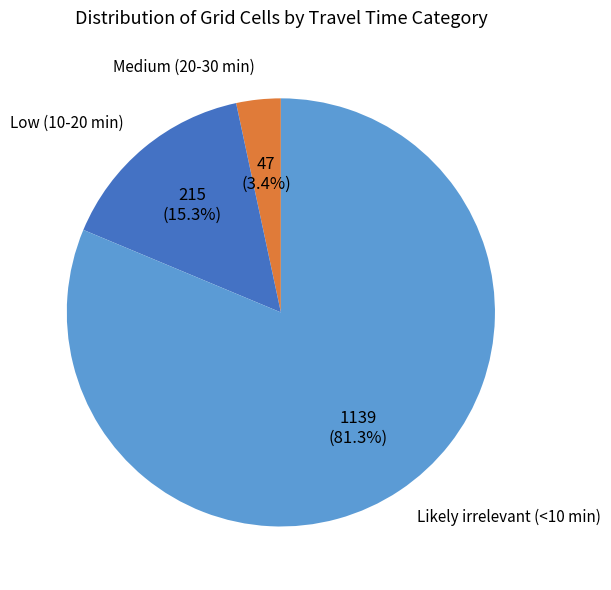

Is there any slice that represents more than half of the pie?

Yes